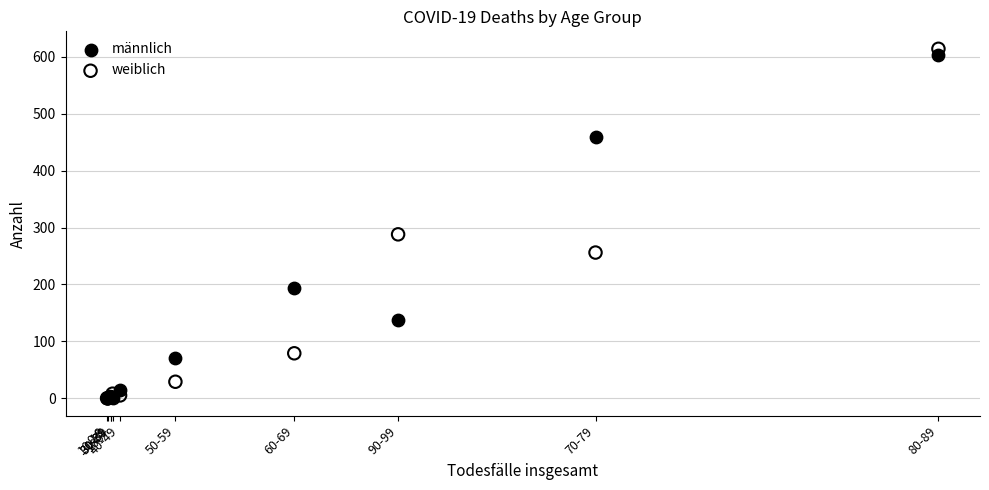

Which series has the largest Y range (max minus min)?

weiblich